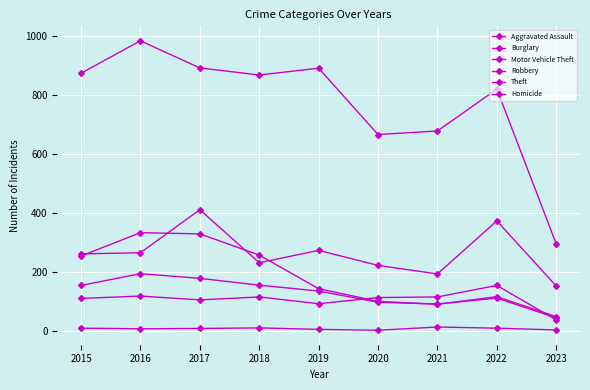

Rank the categories by Aggravated Assault value from highest to lowest.

2022, 2016, 2018, 2021, 2020, 2015, 2017, 2019, 2023